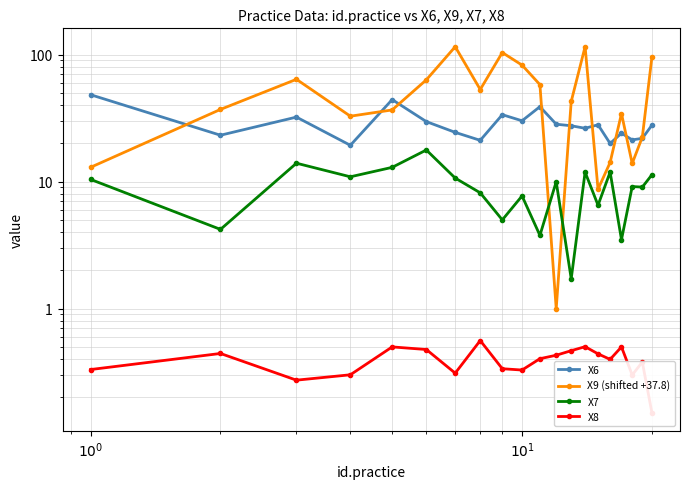

How many lines are shown in the chart?

4